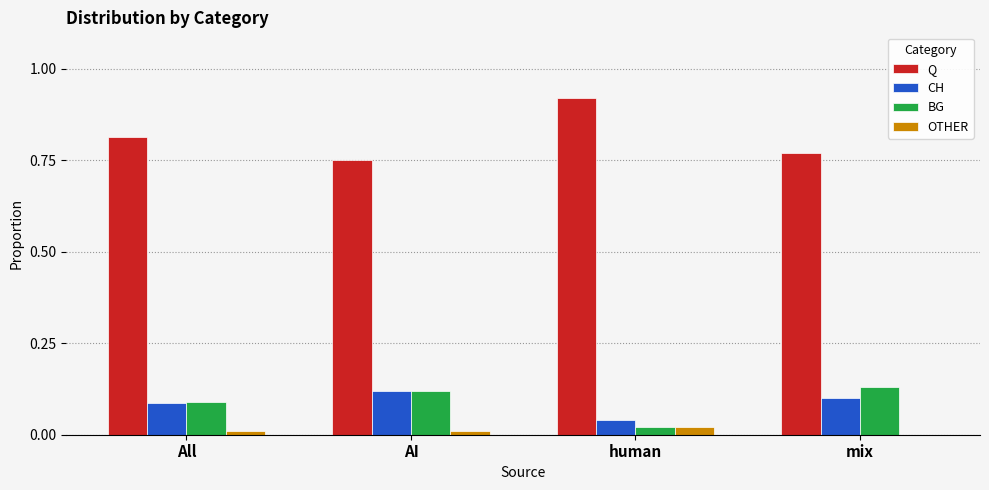

Are the bars grouped side by side (vs. stacked)?

Yes